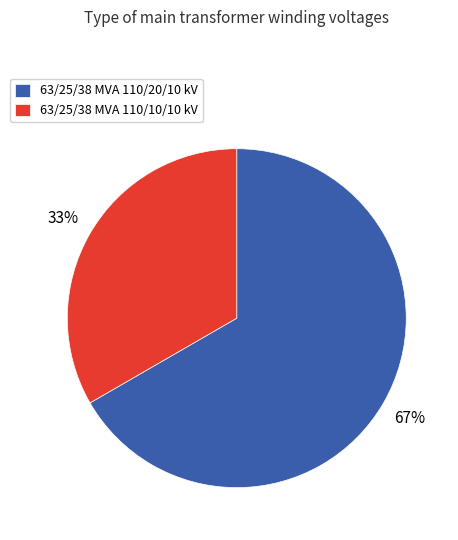

To the nearest percent, what is the average slice percentage?

50%